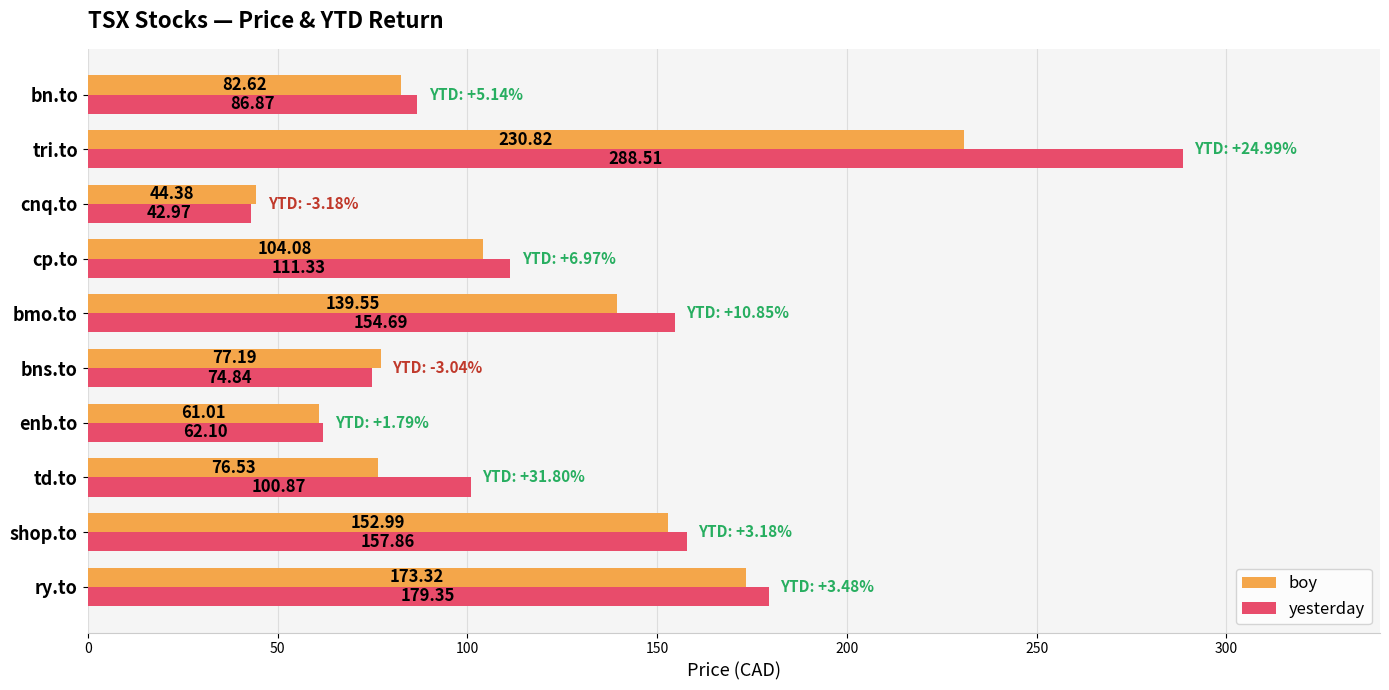

Which series has the widest spread of values?

yesterday